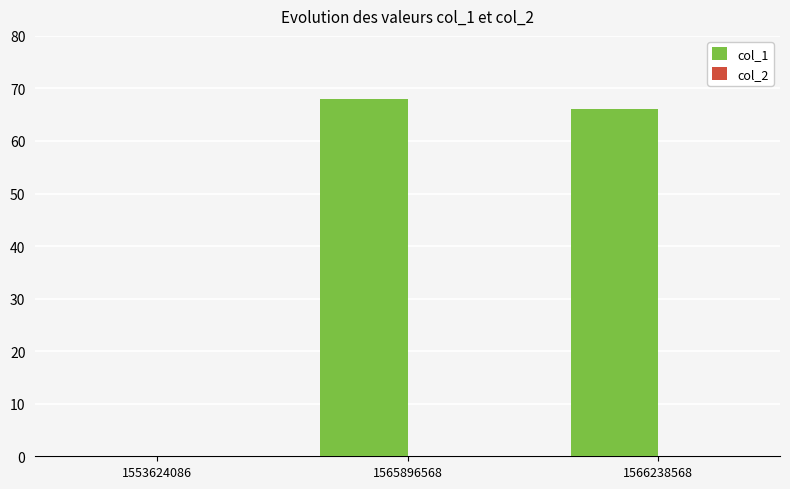

What is the change in value from 1553624086 to 1565896568?

+68